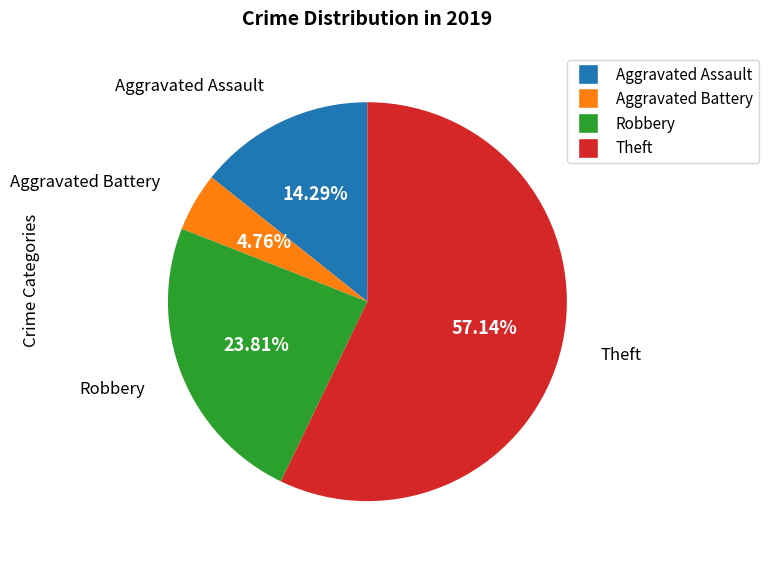

Which has a higher value, Aggravated Battery or Theft?

Theft